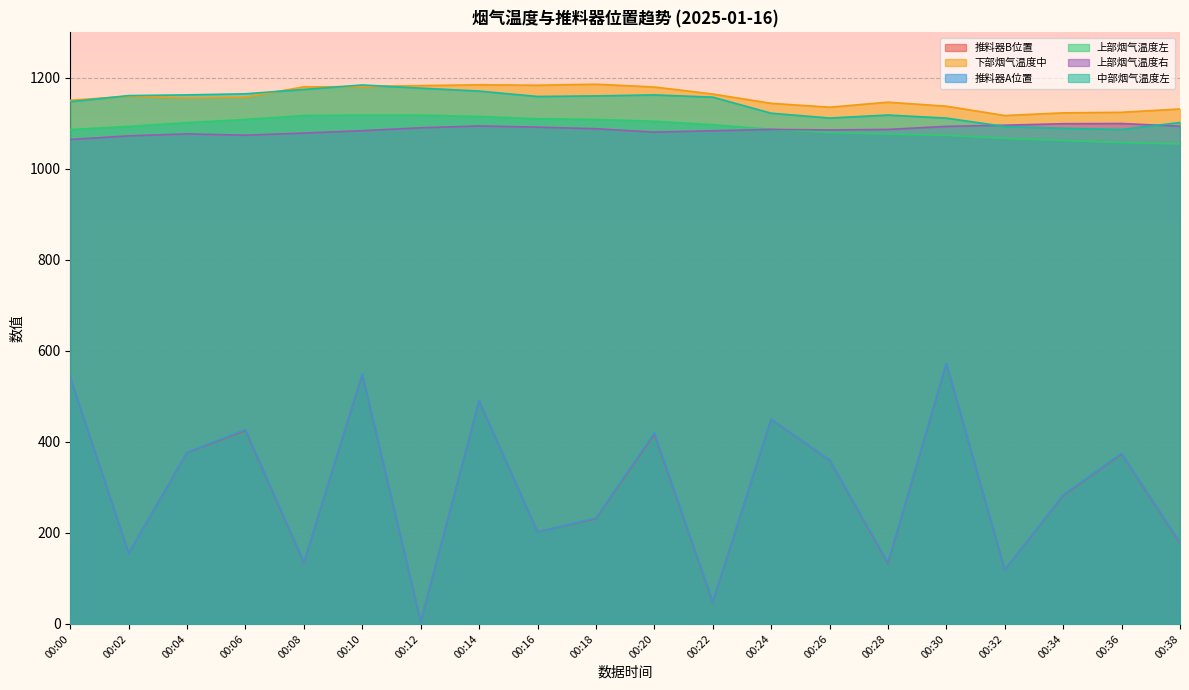

Where does the 上部烟气温度左 series first go above 1097?

00:04